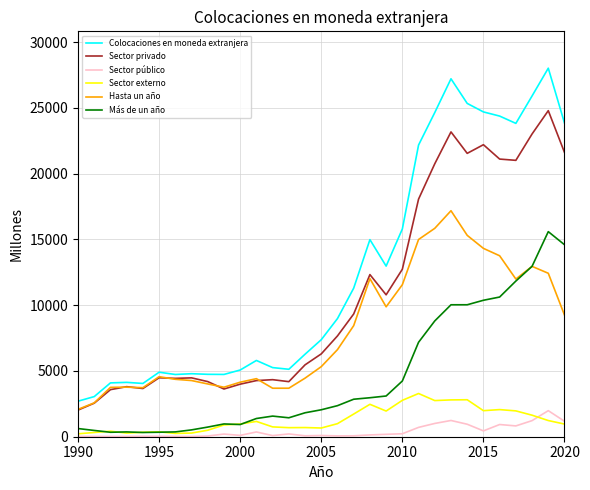

What is the minimum value for Sector privado?

2027